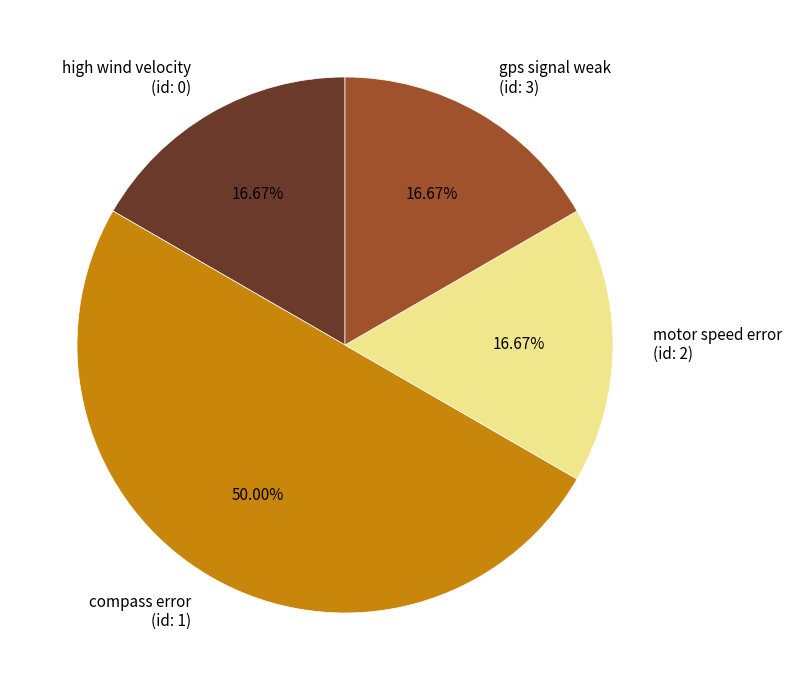

Count the number of slices in the pie.

4